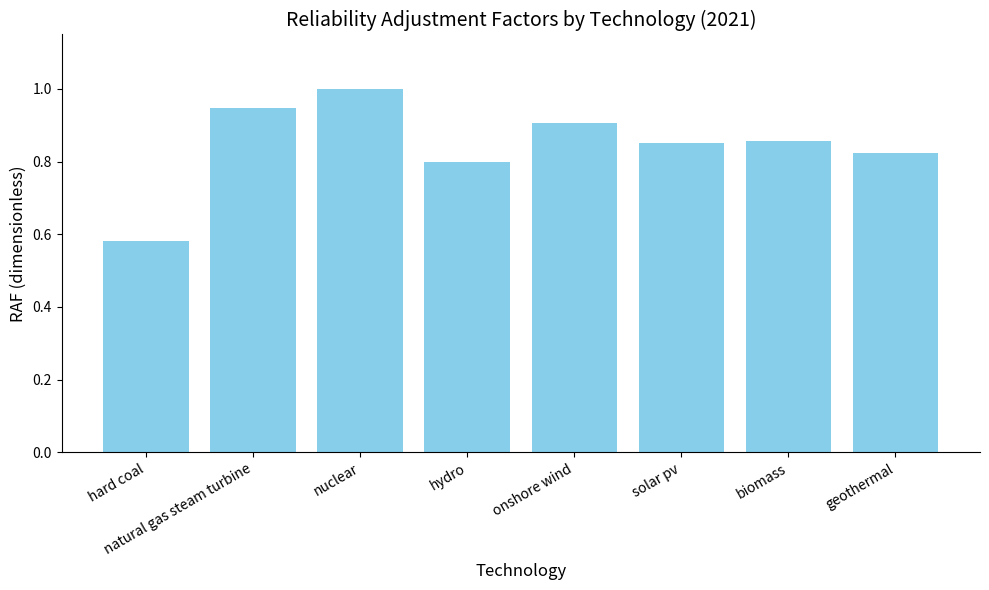

Are the bars horizontal?

No